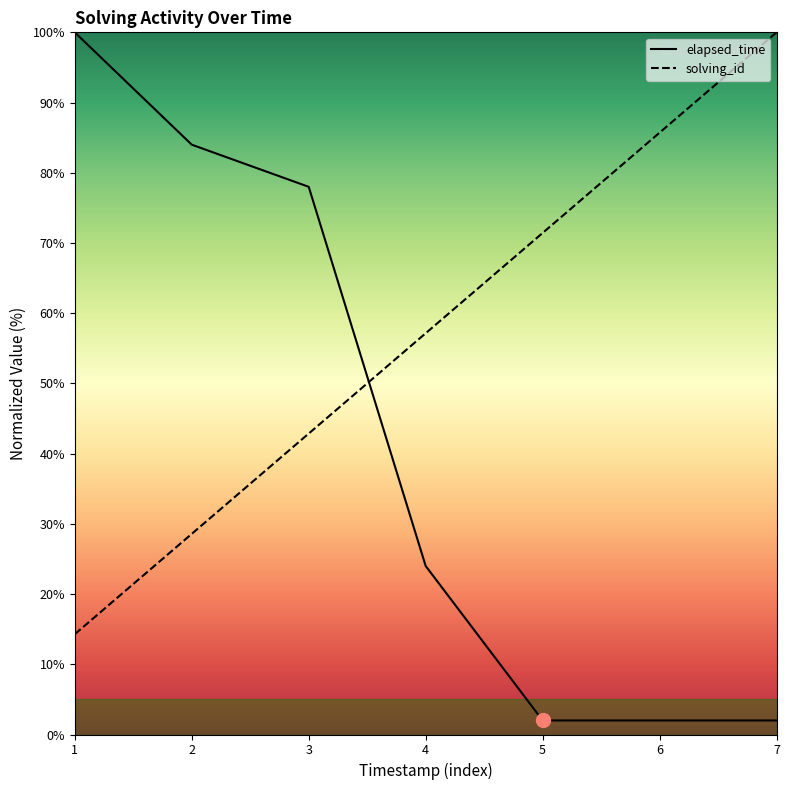

Reading left to right, what are all the values shown in this chart?

solving_id: 14.3	28.6	42.9	57.1	71.4	85.7	100.0
elapsed_time: 100.0	84.0	78.0	24.0	2.0	2.0	2.0